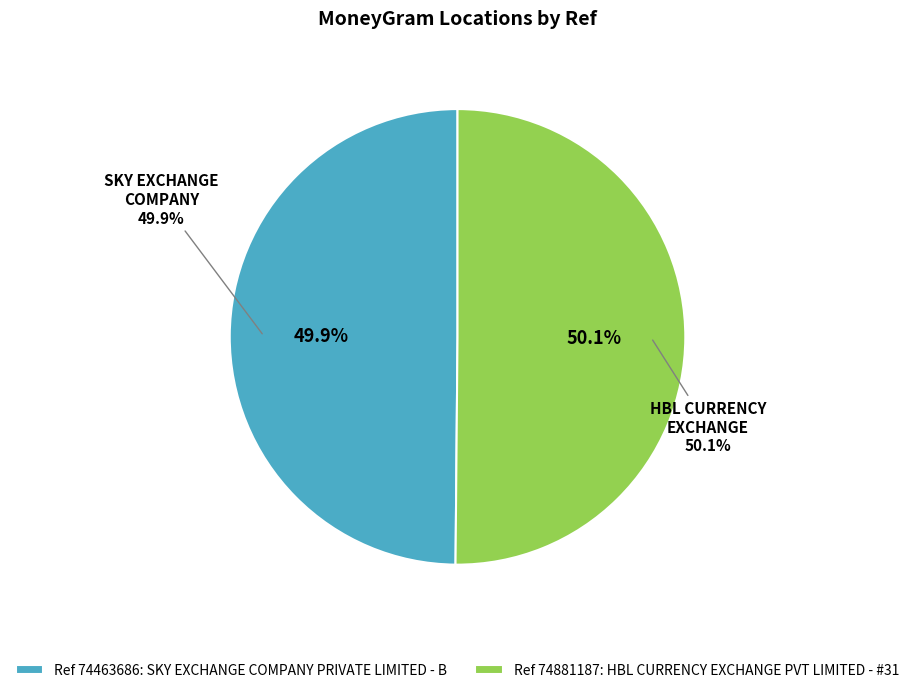

To the nearest percent, what portion does SKY EXCHANGE COMPANY PRIVATE LIMITED - B represent?

50%